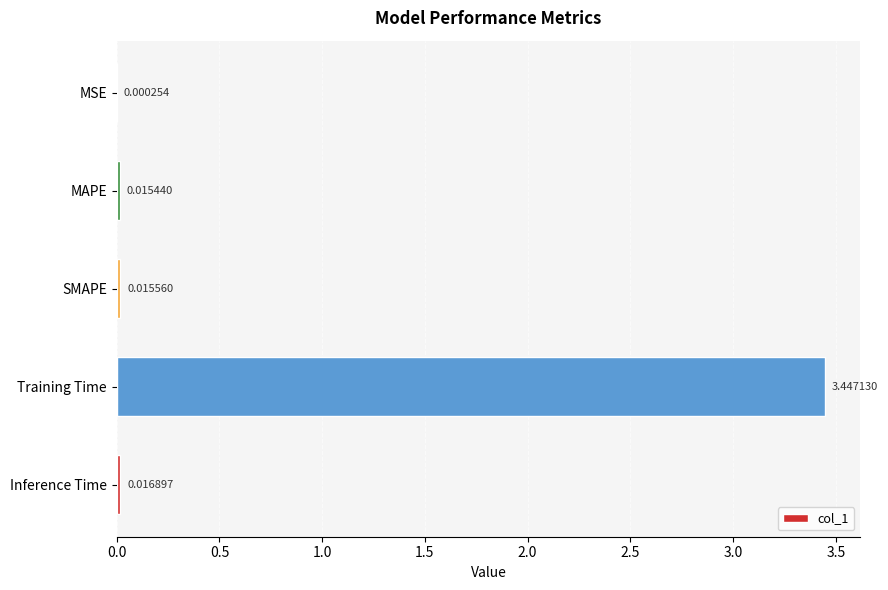

Between MSE and Training Time, which is larger?

Training Time